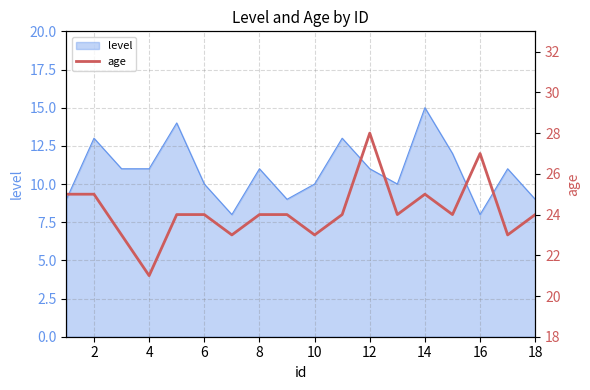

The value of level at 2 is 13. True or false?

True